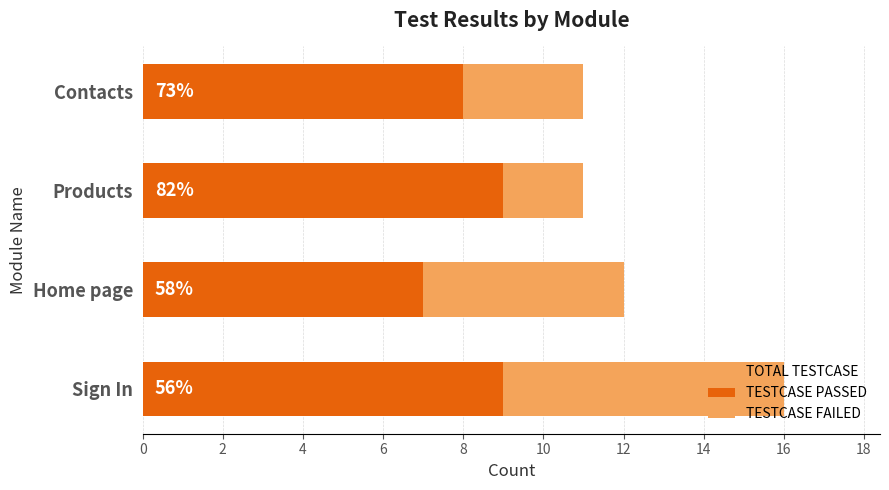

List the series in order of their overall mean, highest first.

TOTAL TESTCASE, TESTCASE PASSED, TESTCASE FAILED